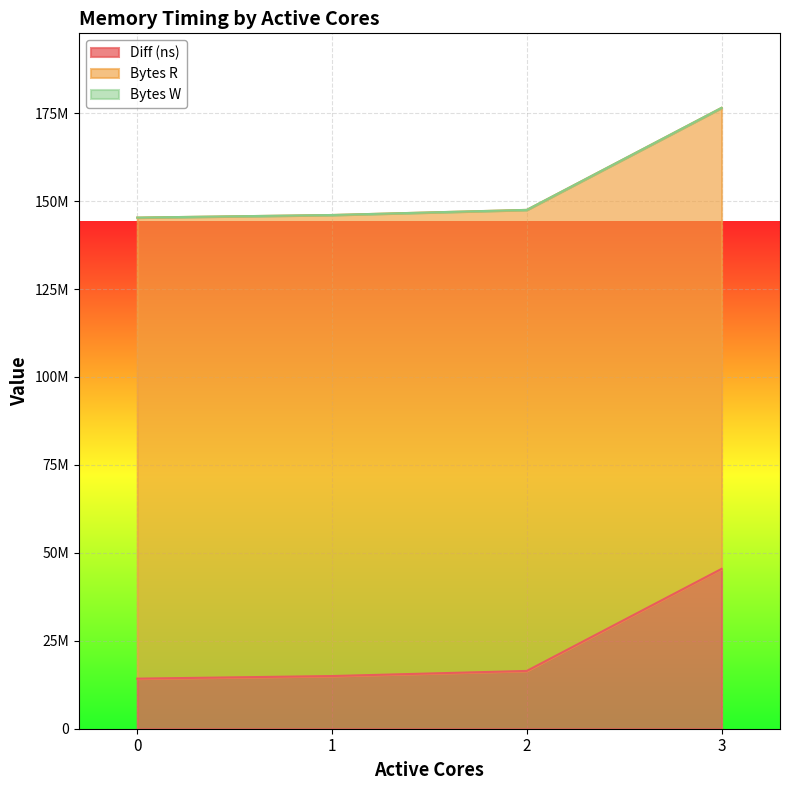

Is it true that Diff (ns) equals 14971896 at 1?

True